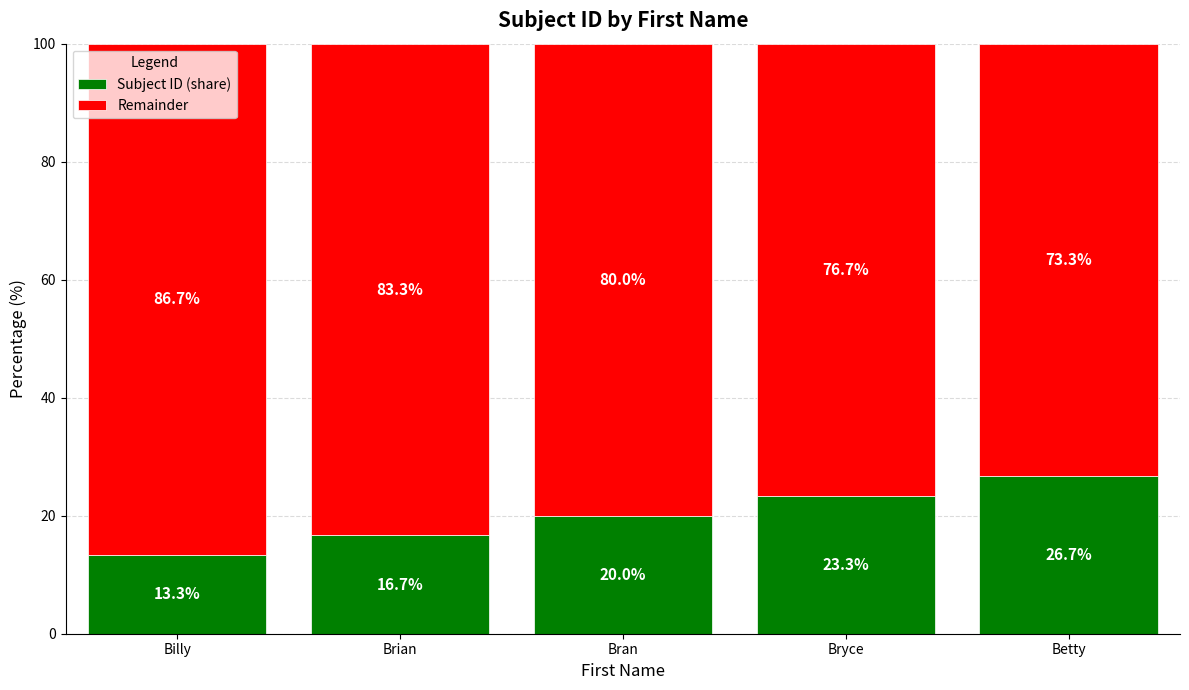

What is the total value across all series at Bran?

100.0